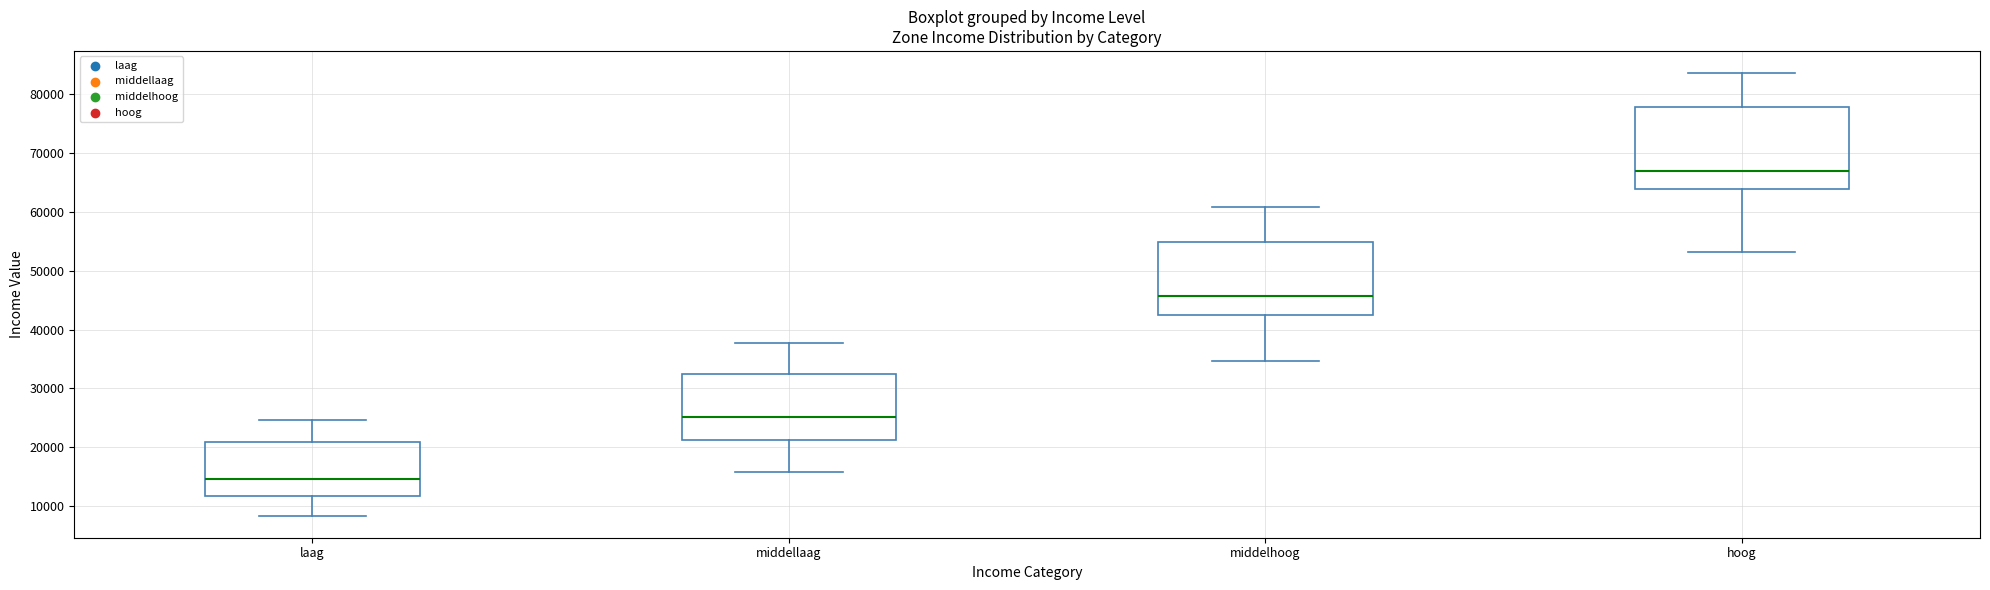

Reading left to right, transcribe this box plot: for each box, give where its median line is, the range the box spans, and where its two whiskers end, as read against the y-axis. The values are not printed on the chart, so give them approximately, as read against the axis.

laag: median 15000, box 12000 to 21000, whiskers 8000 to 25000
middellaag: median 25000, box 21000 to 33000, whiskers 16000 to 38000
middelhoog: median 46000, box 43000 to 55000, whiskers 35000 to 61000
hoog: median 67000, box 64000 to 78000, whiskers 53000 to 84000